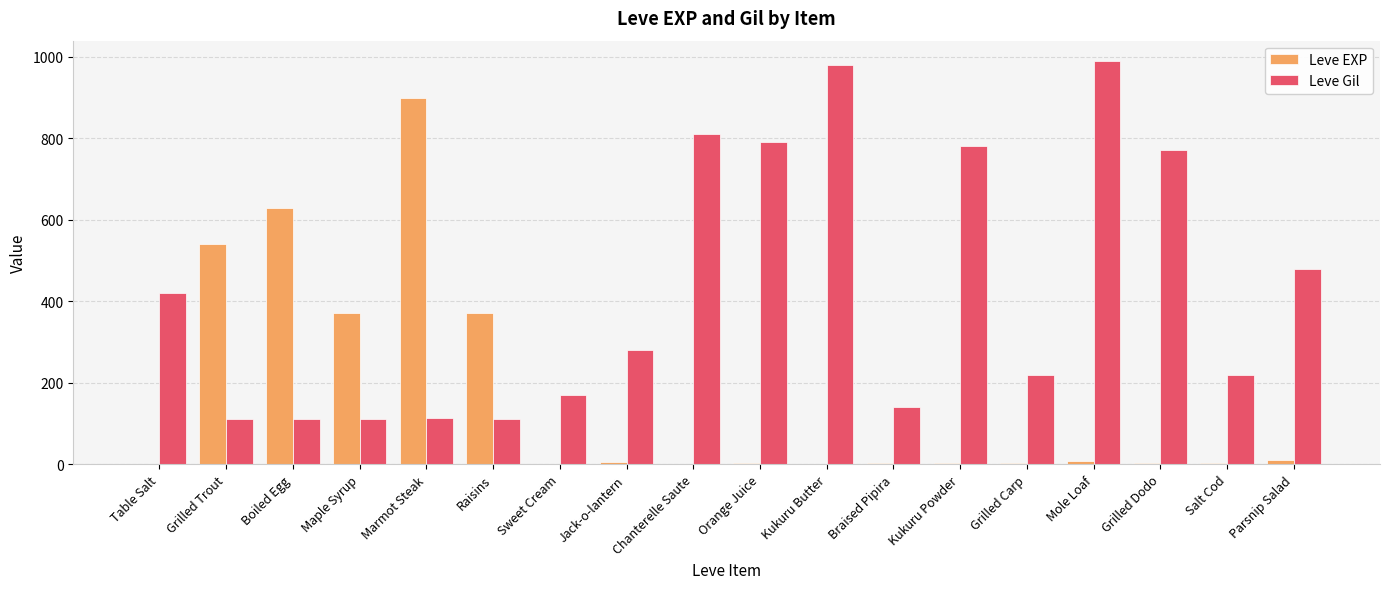

Which series changed the most between Marmot Steak and Jack-o-lantern?

Leve EXP